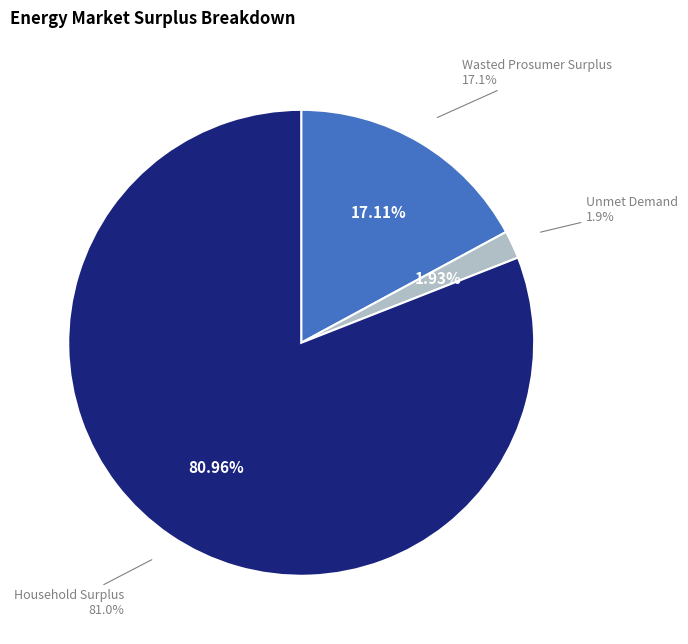

Approximately how many times larger is the value at Household Surplus compared to Wasted Prosumer Surplus?

4.7